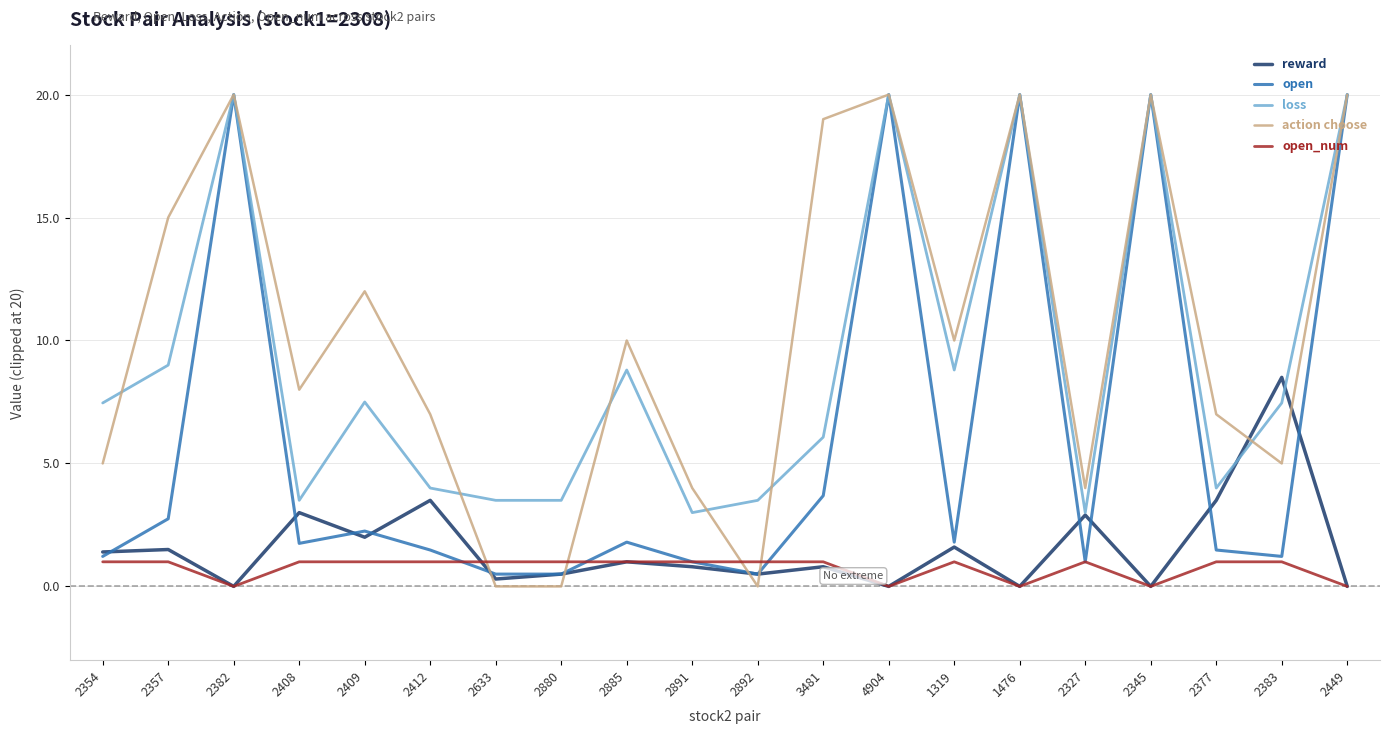

What position from the left is 1319?

14